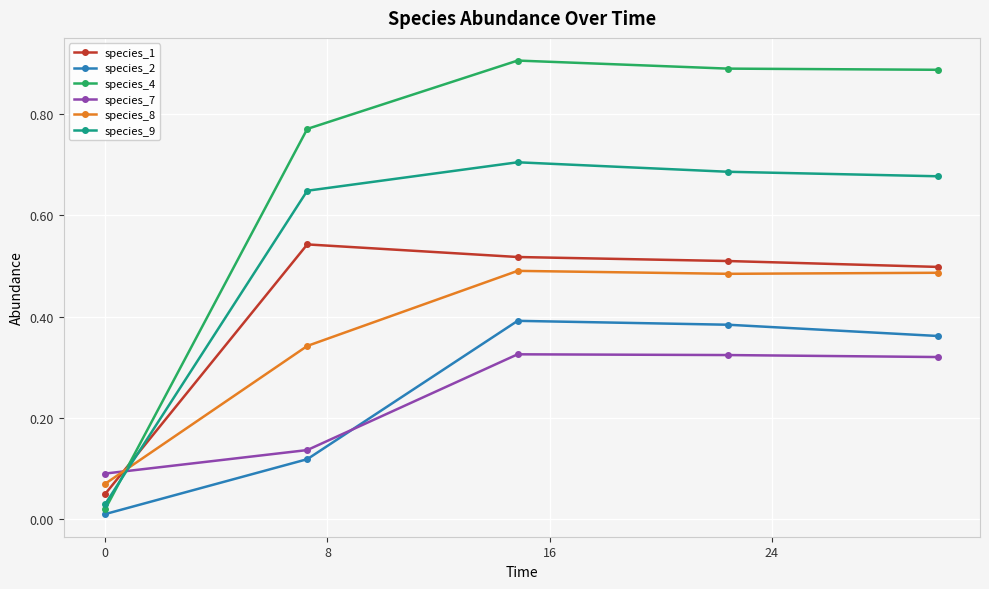

In species_9, how many points are higher than both neighbors (excluding endpoints)?

1